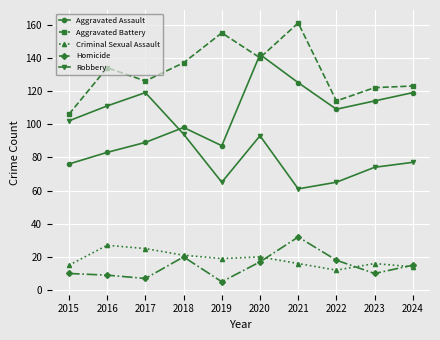

Which series has the largest range (max minus min)?

Aggravated Assault